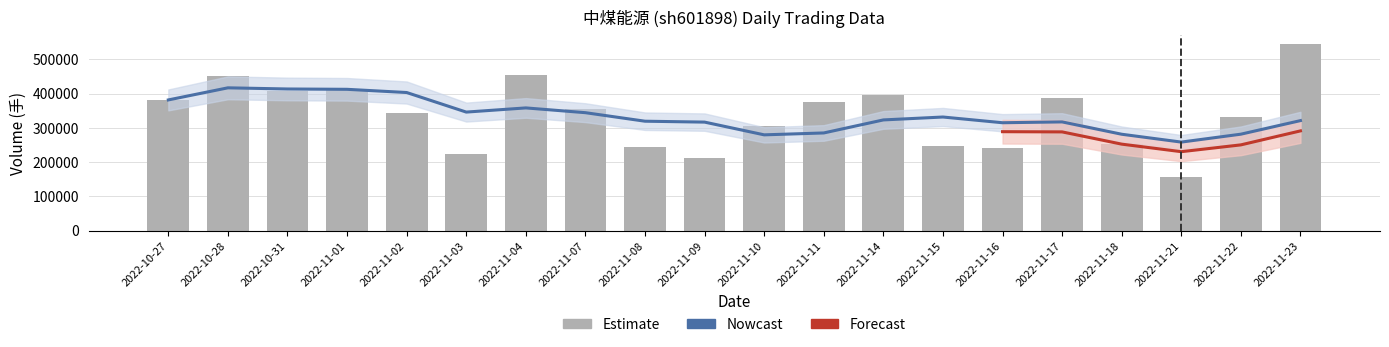

The t_volume series shows 45539.7 at 2022-11-07. True or false?

False